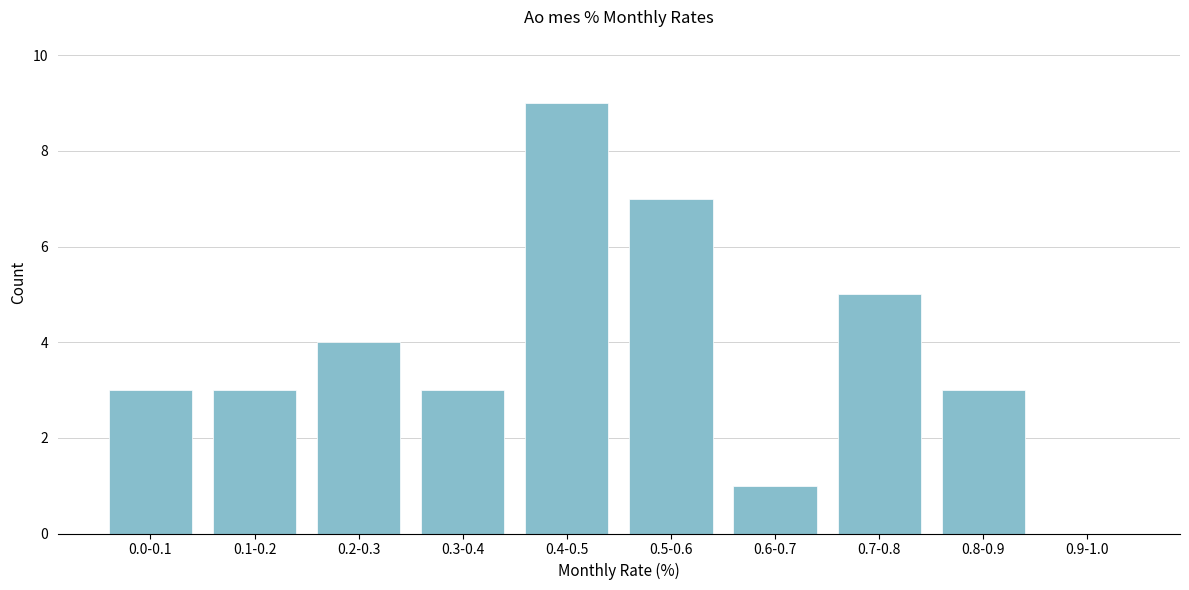

Reading left to right, what are all the values shown in this chart?

0.0-0.1=3	0.1-0.2=3	0.2-0.3=4	0.3-0.4=3	0.4-0.5=9	0.5-0.6=7	0.6-0.7=1	0.7-0.8=5	0.8-0.9=3	0.9-1.0=0